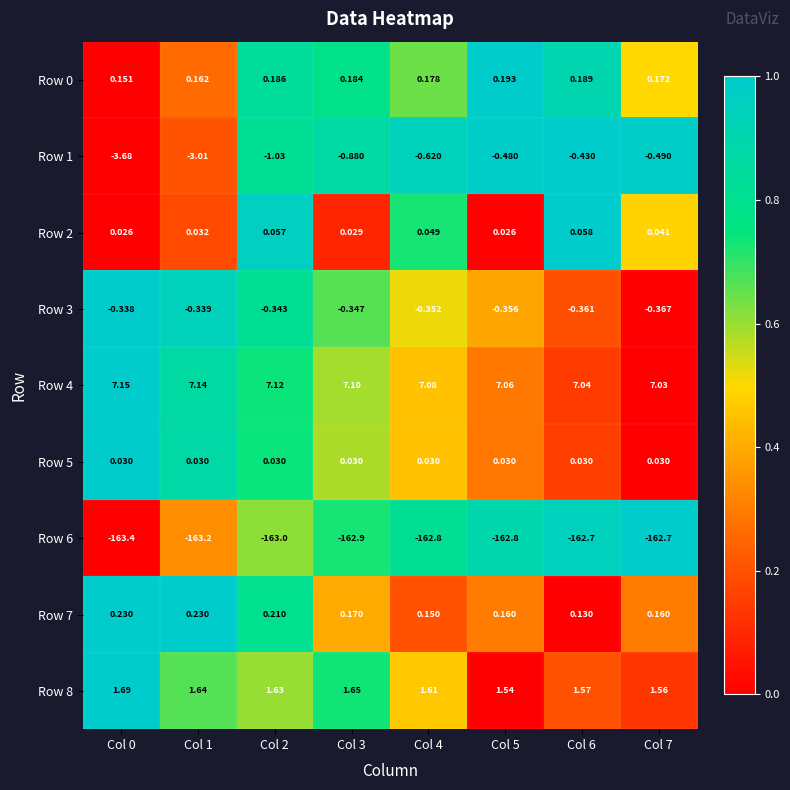

Between Col 1 and Col 2, which series saw the biggest shift?

Row 1